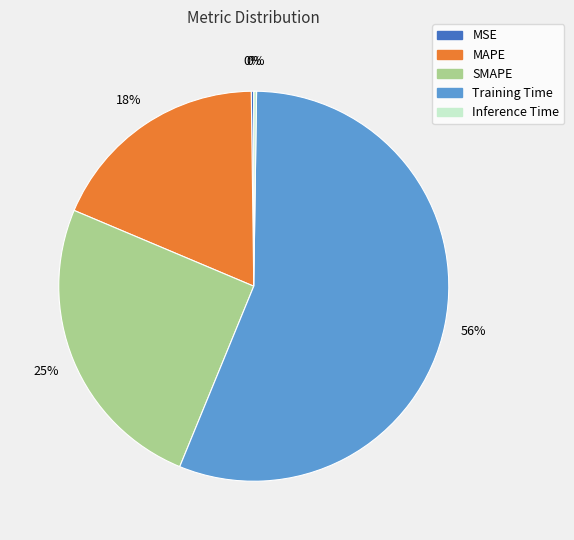

Combined, do Training Time and SMAPE account for over 50%?

Yes